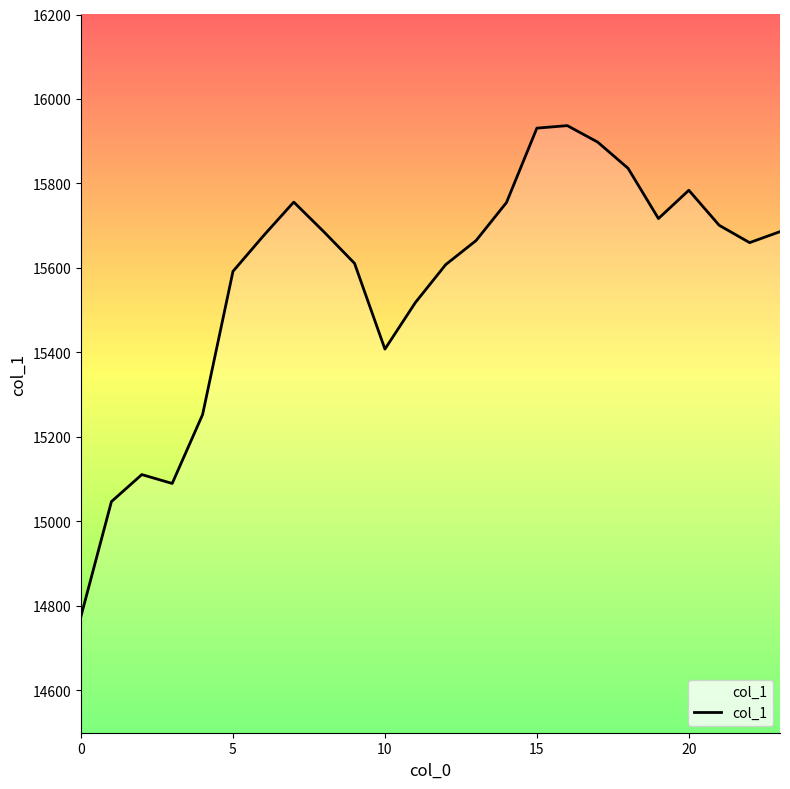

What is the minimum value shown in the chart?

14776